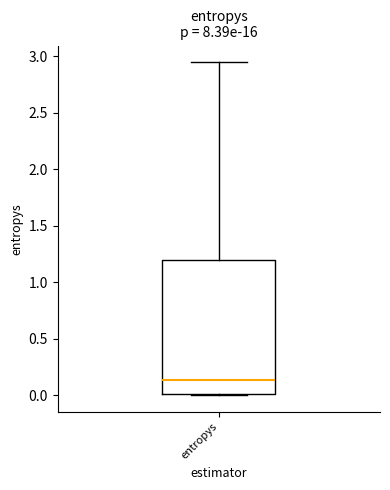

Read this box plot against the y-axis: the position of the median line, the range covered by the box, and the ends of both whiskers. The values are not printed on the chart, so give them approximately, as read against the axis.

median 0.15, box 0.00 to 1.20, whiskers 0.00 to 2.95